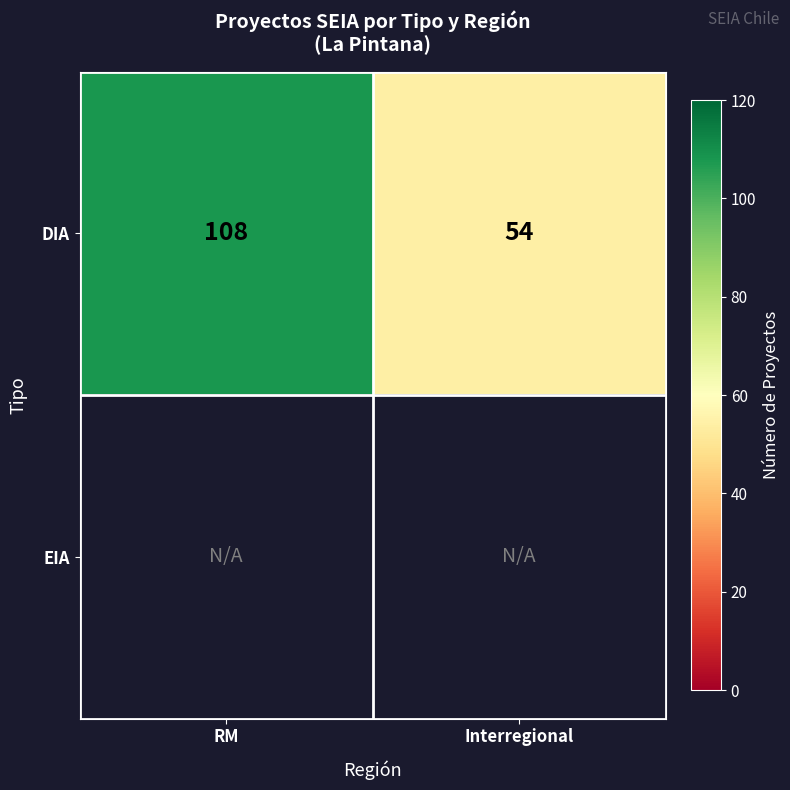

The value of DIA at Interregional is 92. True or false?

False